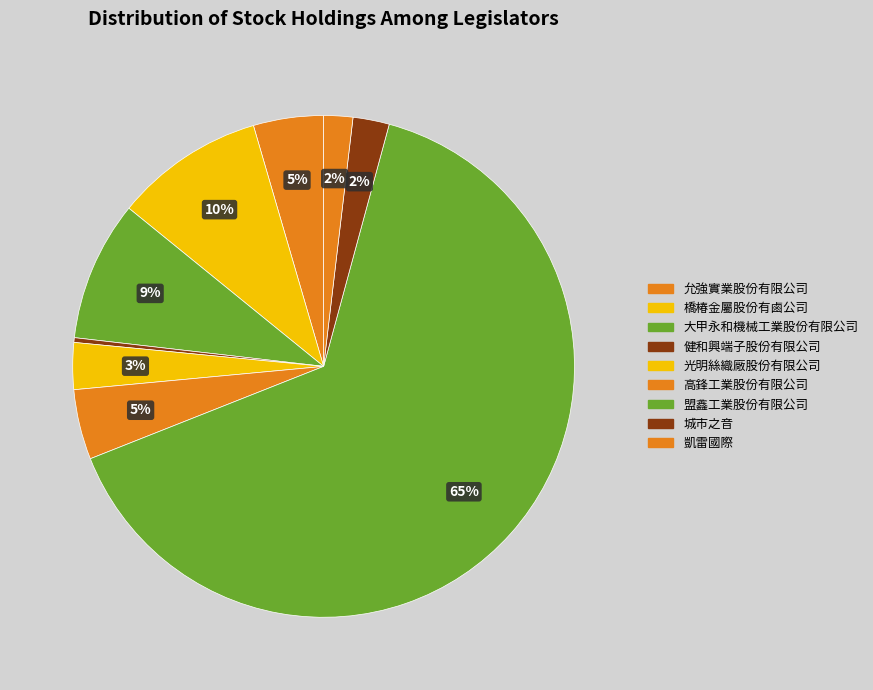

To the nearest percent, what is the difference between the largest and smallest slice percentages?

64%